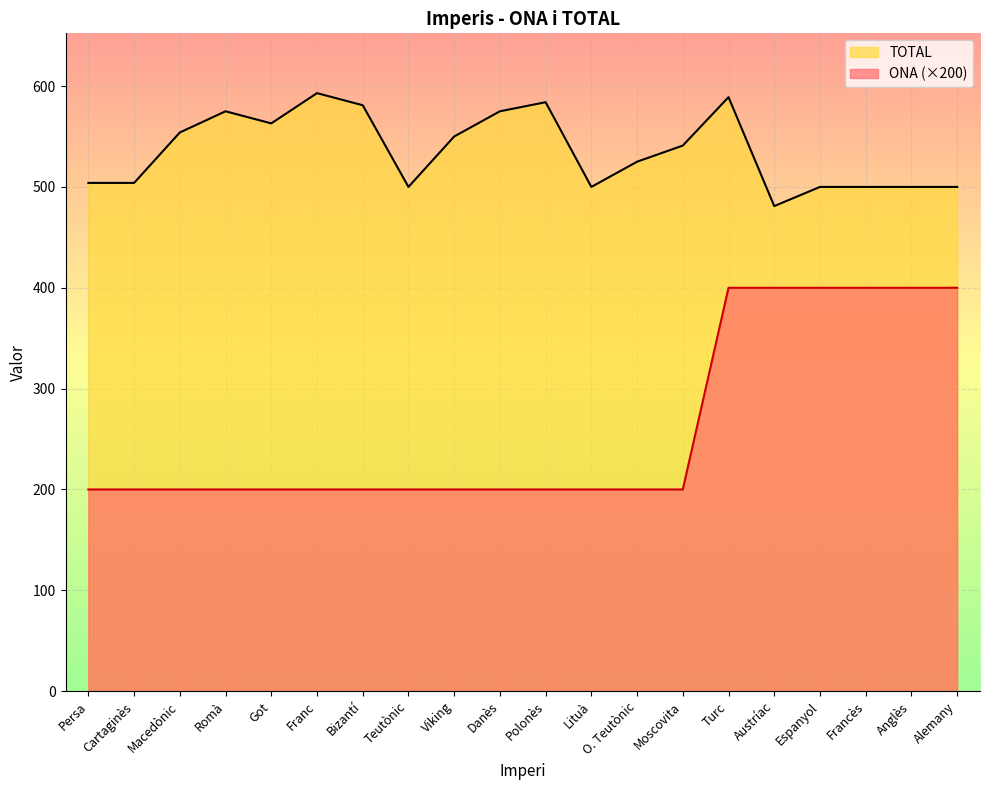

How many interior local valleys does the TOTAL series have?

4